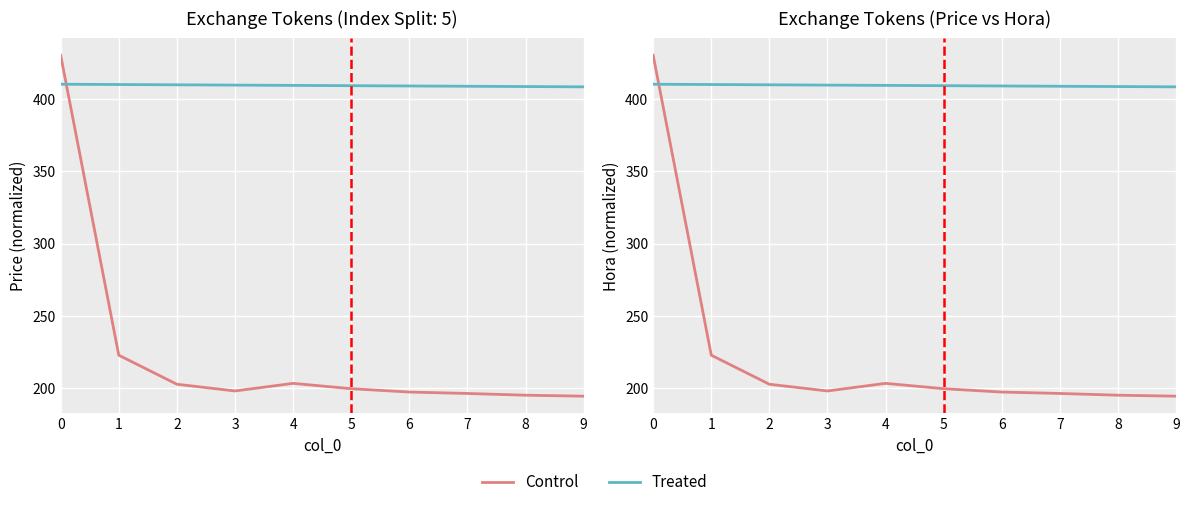

What is the sum of all Control values?

2241.4